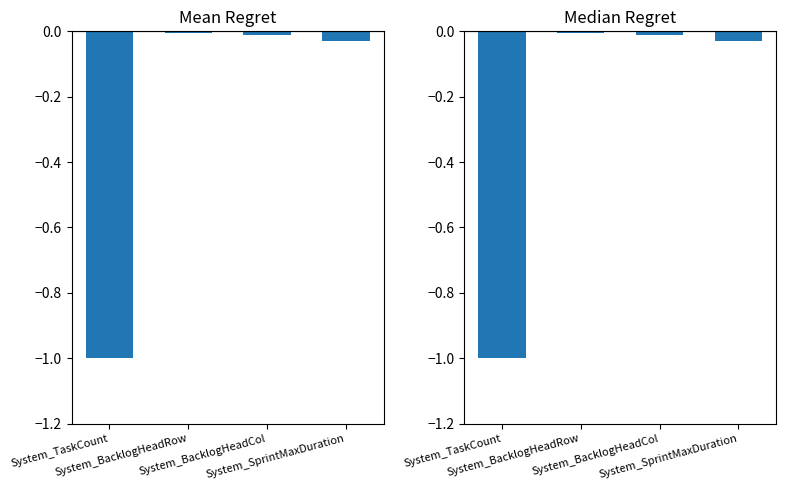

What is the sum of all values?

-1.0